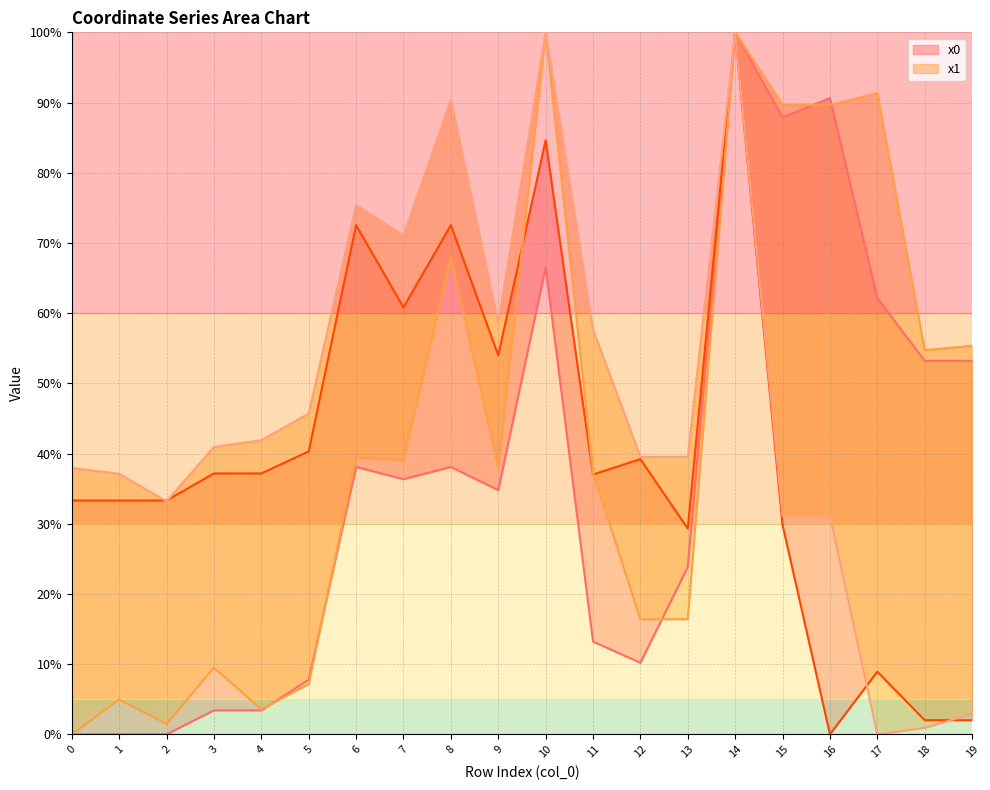

The value of y0 at 18 is 3.6. True or false?

False